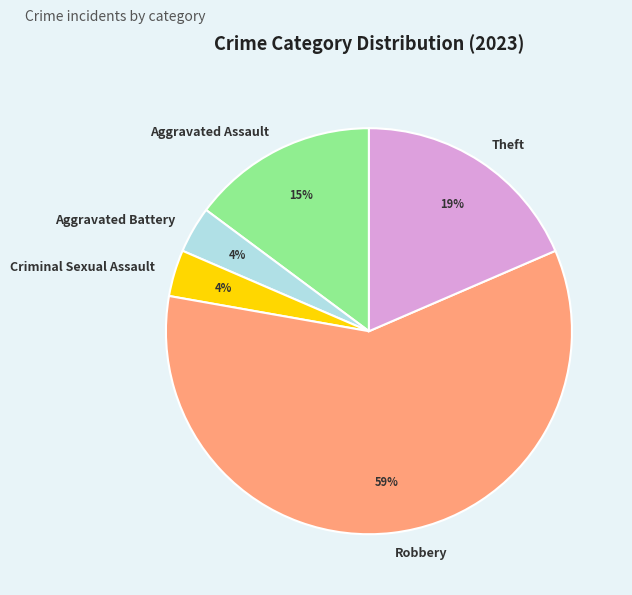

To the nearest percent, what portion does Aggravated Battery represent?

4%